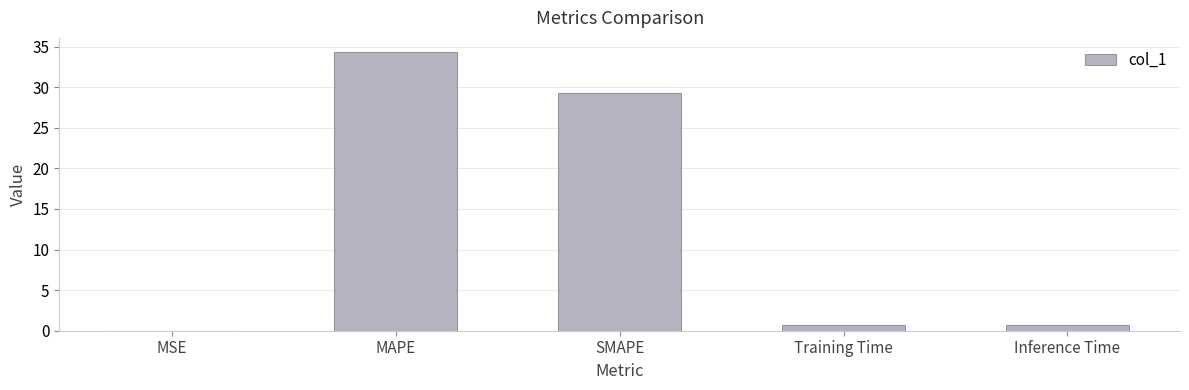

The chart shows a value of 34.4 at MAPE. True or false?

True